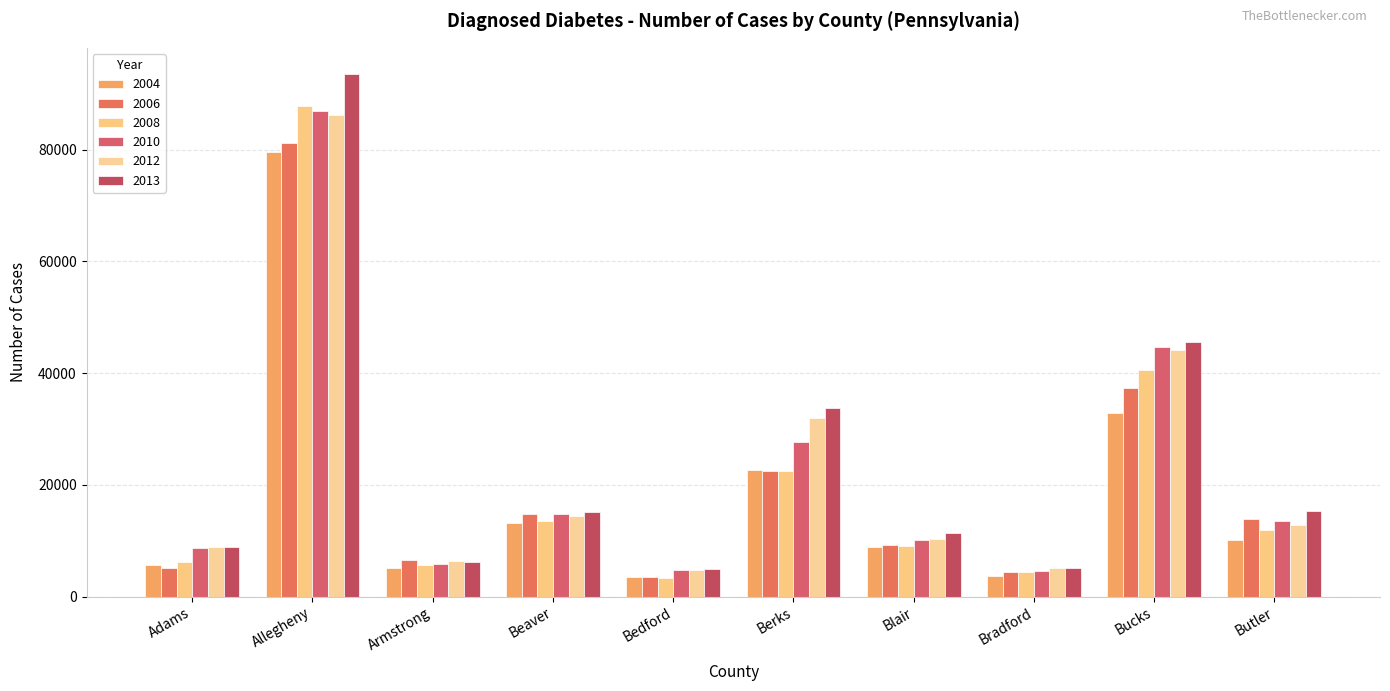

Are the bars horizontal?

No